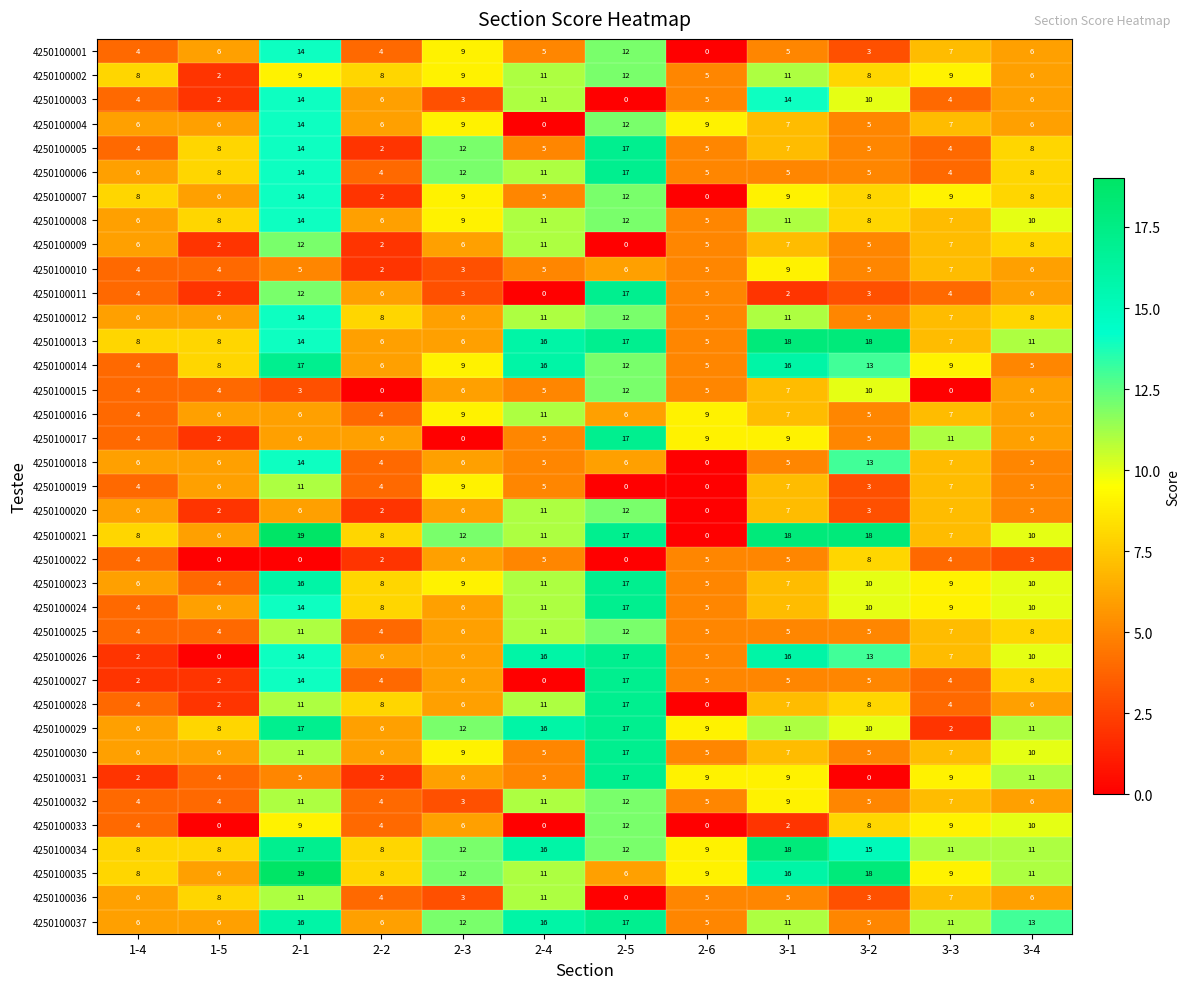

What is the maximum value shown in the chart?

19